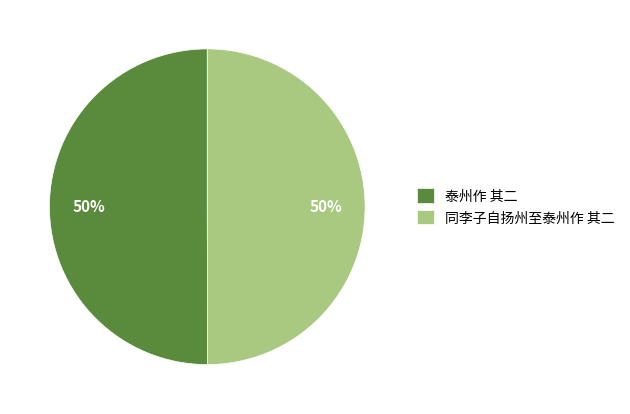

What is the ratio of the value at 同李子自扬州至泰州作 其二 to the value at 泰州作 其二?

1.0